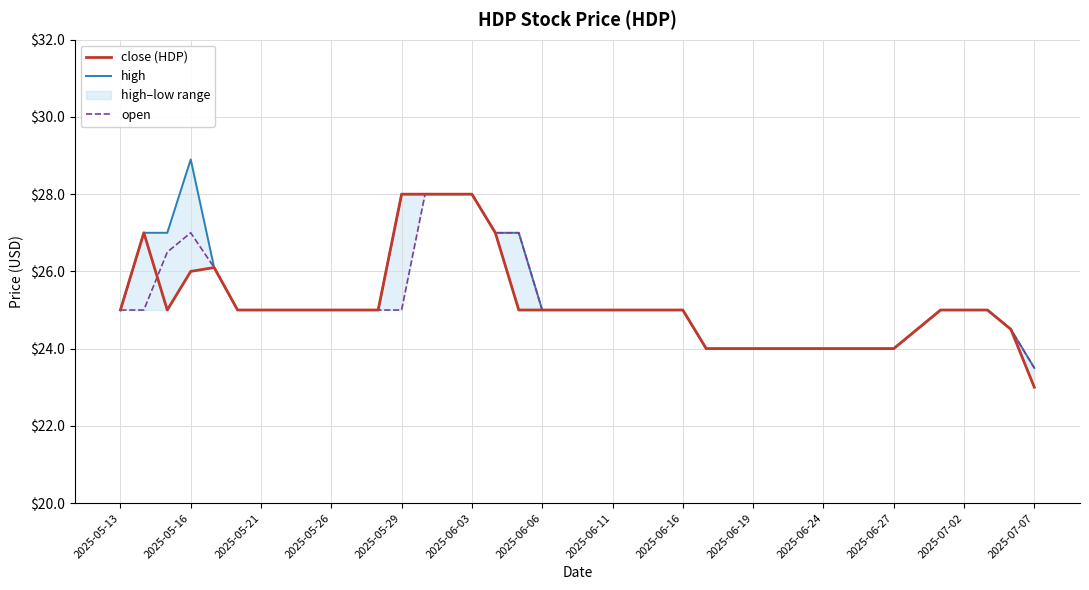

Which series has the largest total across all categories?

high